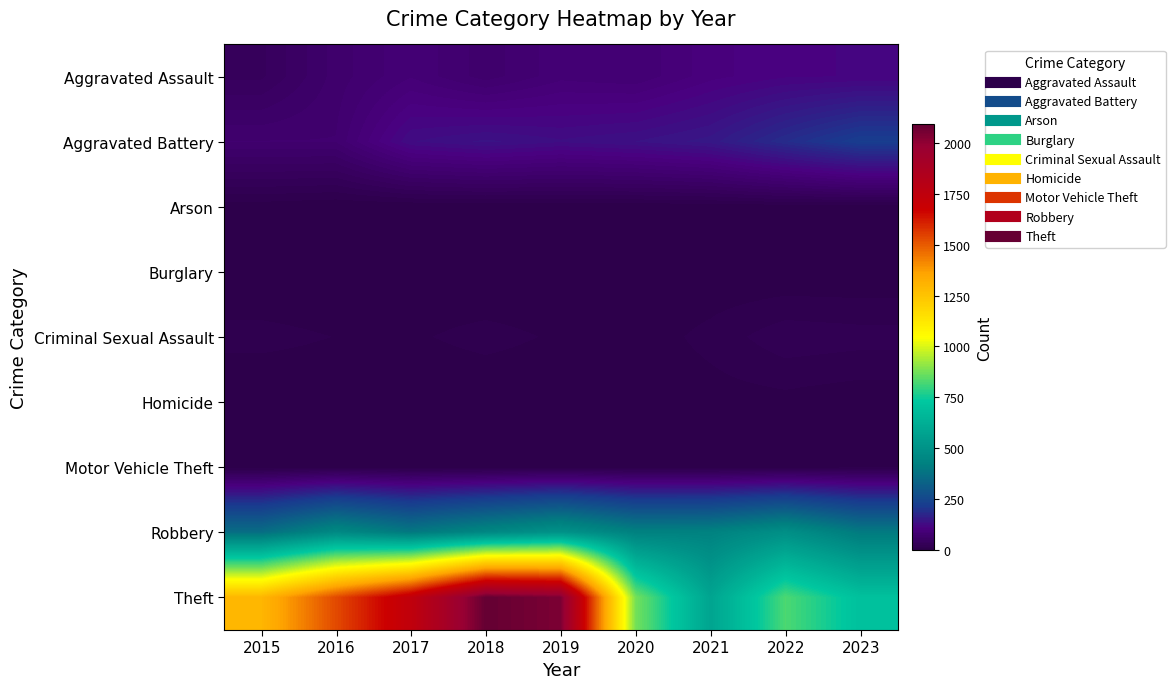

Which series has the largest total across all categories?

Theft